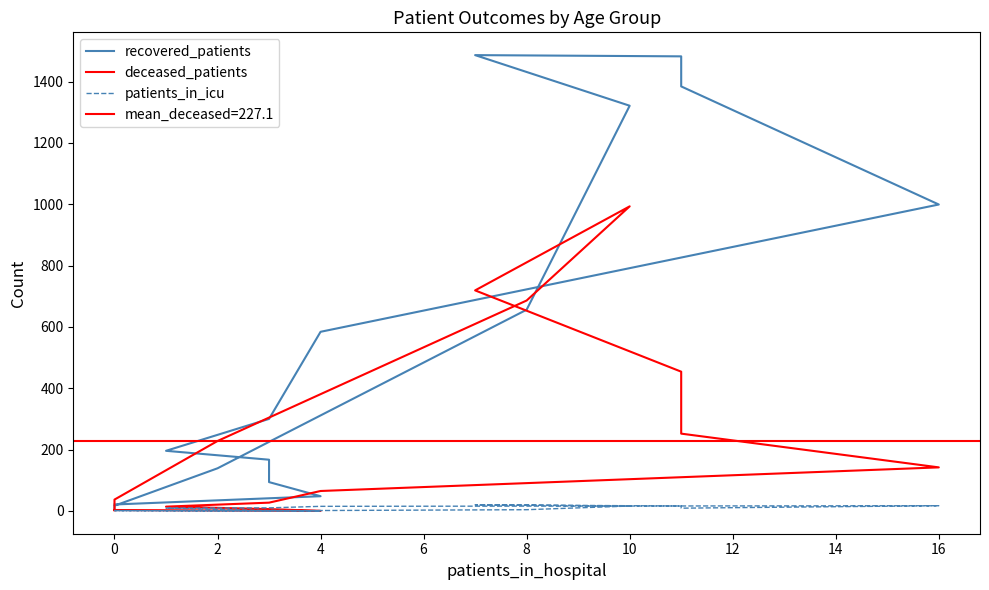

Which series has the largest total across all categories?

recovered_patients